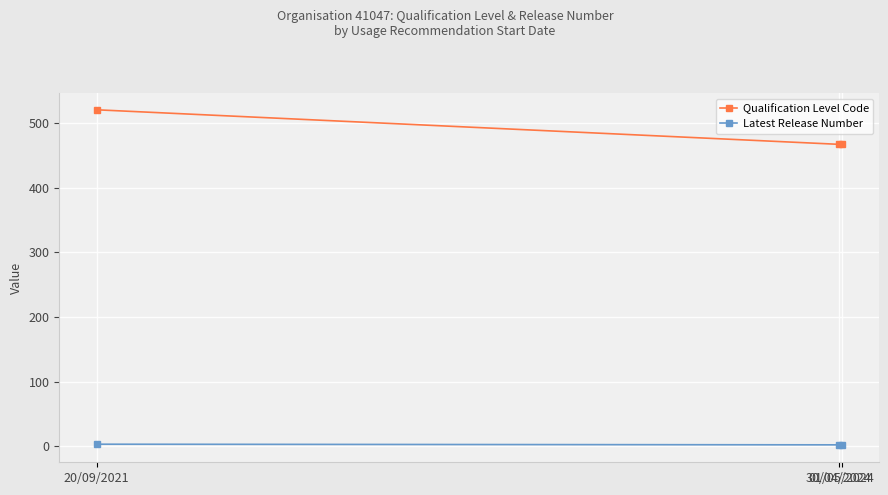

Which series has the largest total across all categories?

Qualification Level Code